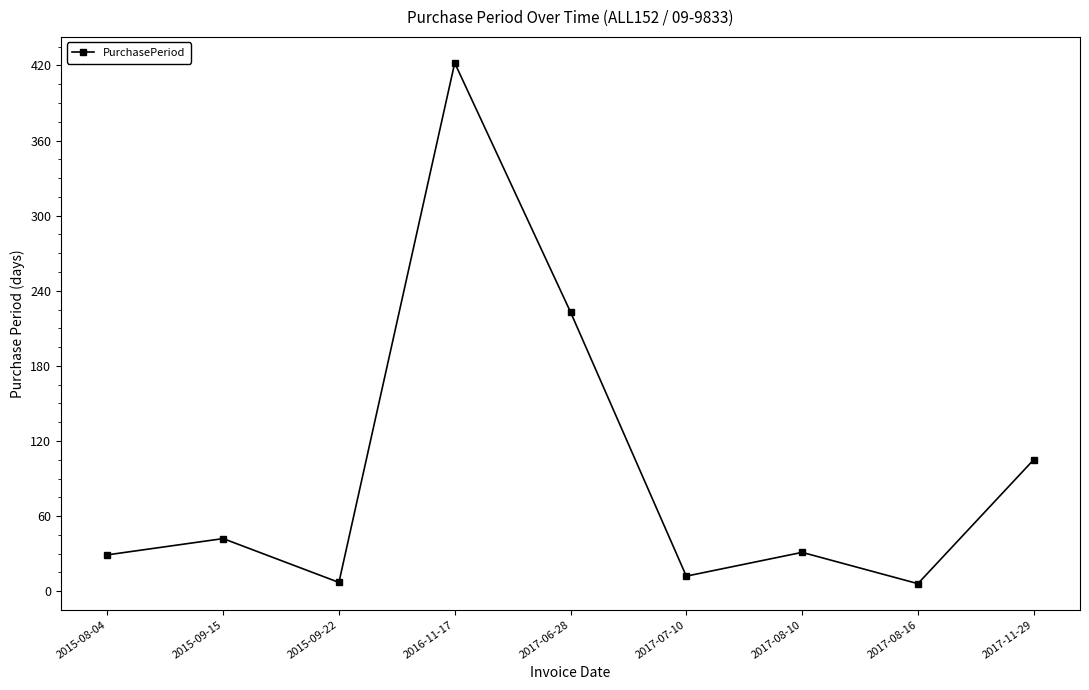

What is the average value?

97